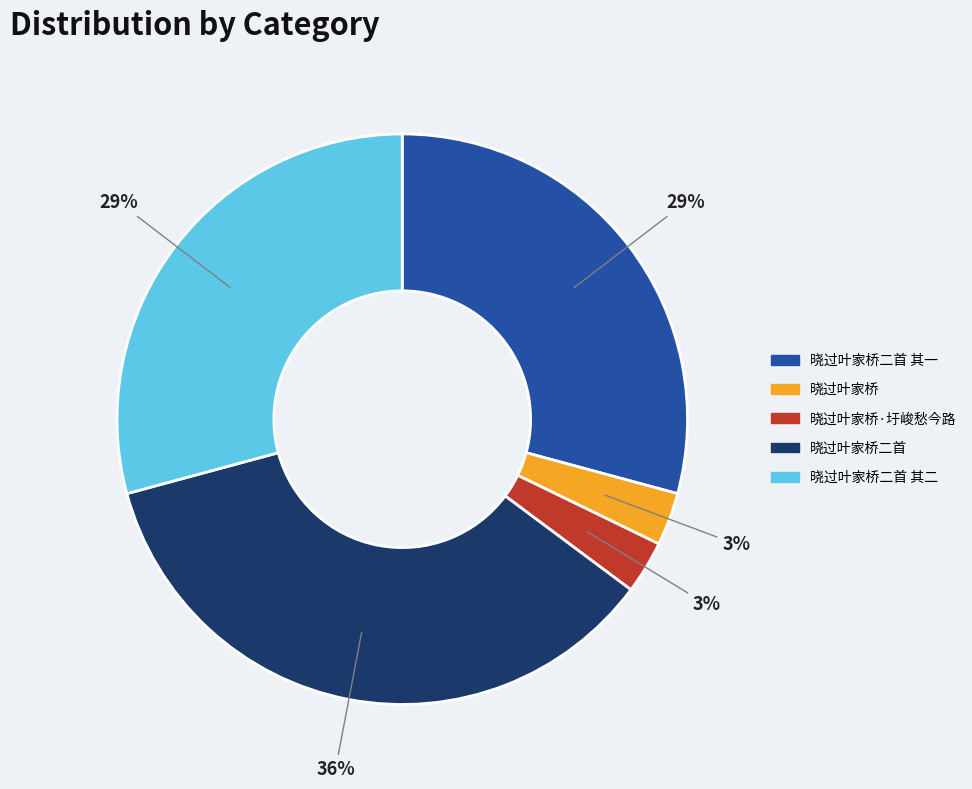

To the nearest percent, what is the difference between the largest and smallest slice percentages?

33%